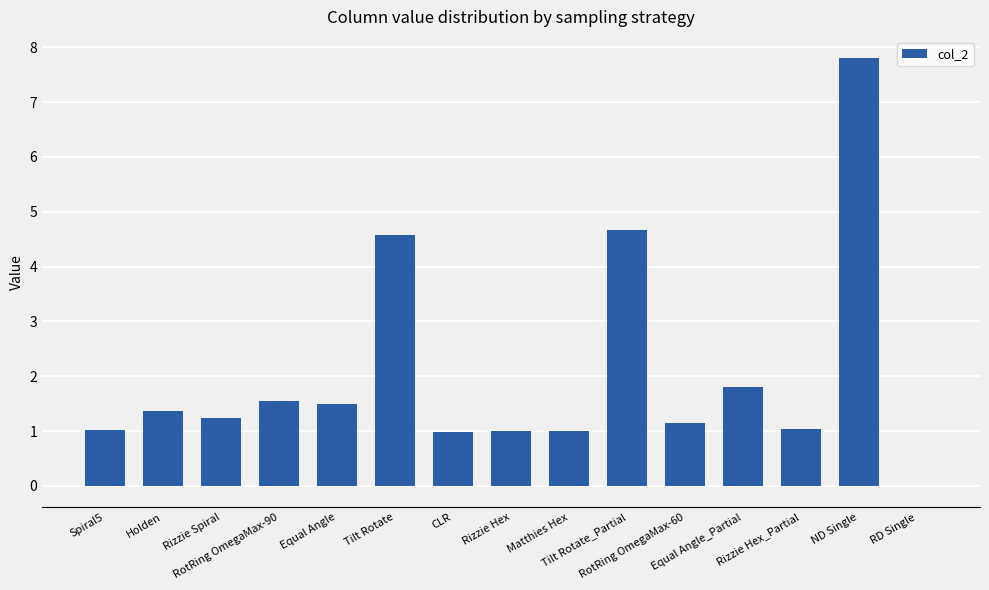

What is the maximum value shown in the chart?

7.8